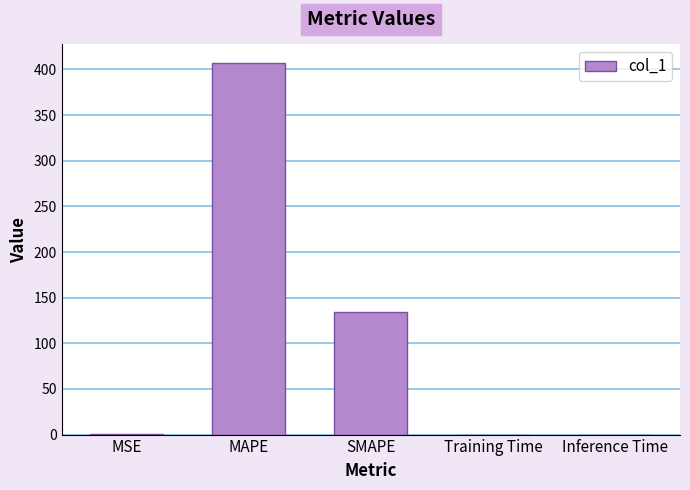

What is the maximum value shown in the chart?

407.0